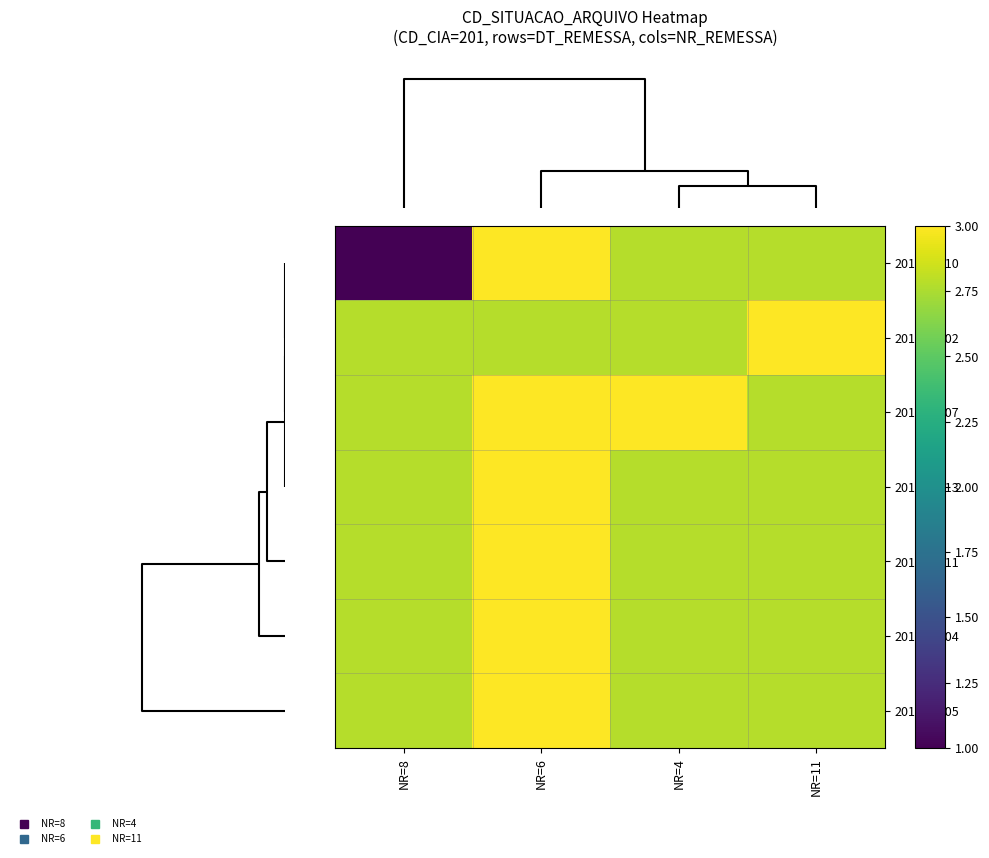

Reading left to right, what are all the values shown in this chart?

2014-06-10: NR=8=1.0	NR=6=3.0	NR=4=2.8	NR=11=2.8
2014-06-02: NR=8=2.8	NR=6=2.8	NR=4=2.8	NR=11=3.0
2014-06-07: NR=8=2.8	NR=6=3.0	NR=4=3.0	NR=11=2.8
2014-06-13: NR=8=2.8	NR=6=3.0	NR=4=2.8	NR=11=2.8
2014-06-11: NR=8=2.8	NR=6=3.0	NR=4=2.8	NR=11=2.8
2014-06-04: NR=8=2.8	NR=6=3.0	NR=4=2.8	NR=11=2.8
2014-06-05: NR=8=2.8	NR=6=3.0	NR=4=2.8	NR=11=2.8